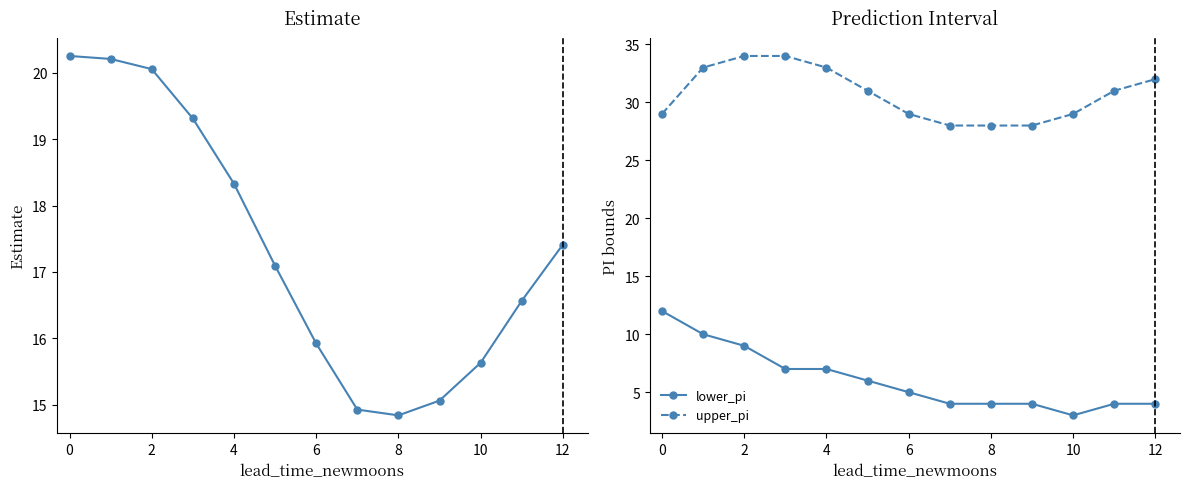

What is the value of the lower_pi point at the 11th from the left?

5.0